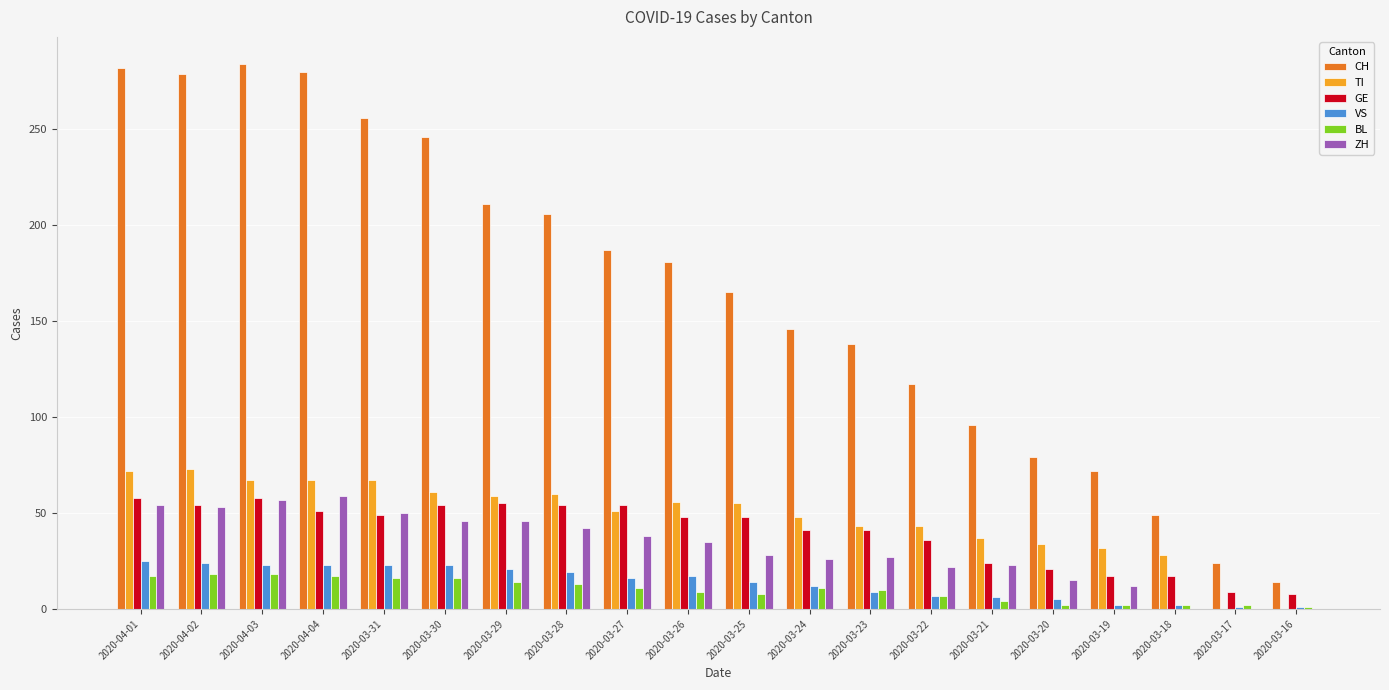

The CH series shows 73 at 2020-03-18. True or false?

False